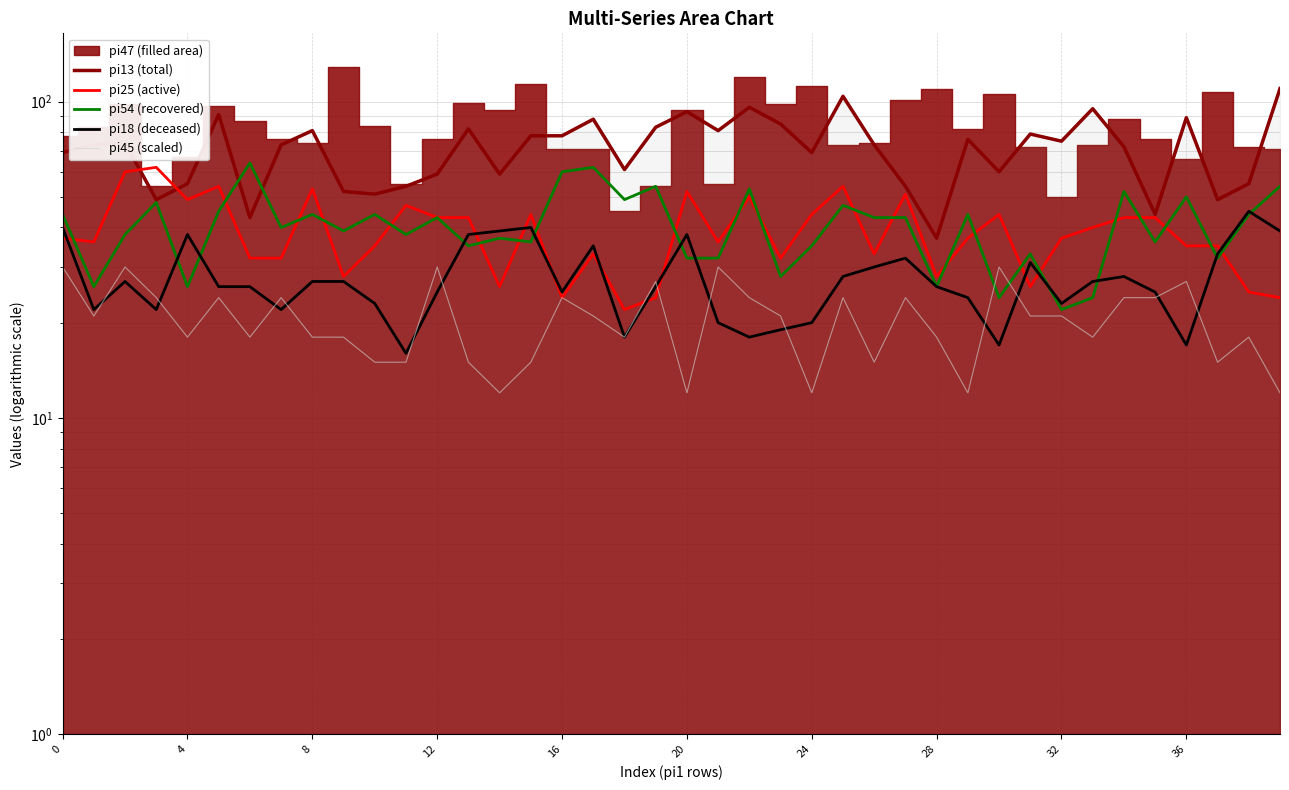

After their last crossing, which series has the higher values: pi18 or pi25?

pi18